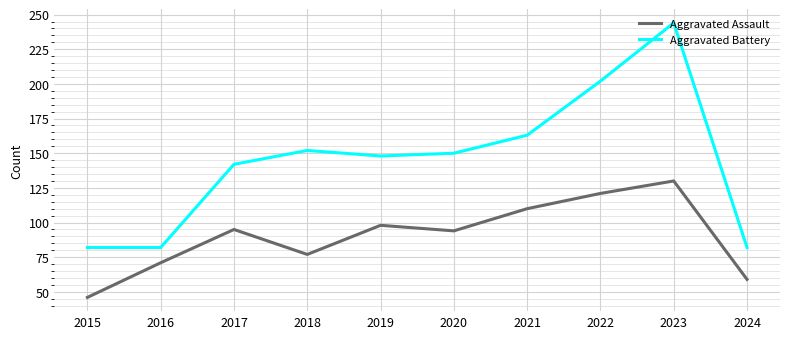

At 2017, list the series in order from largest to smallest.

Aggravated Battery, Aggravated Assault